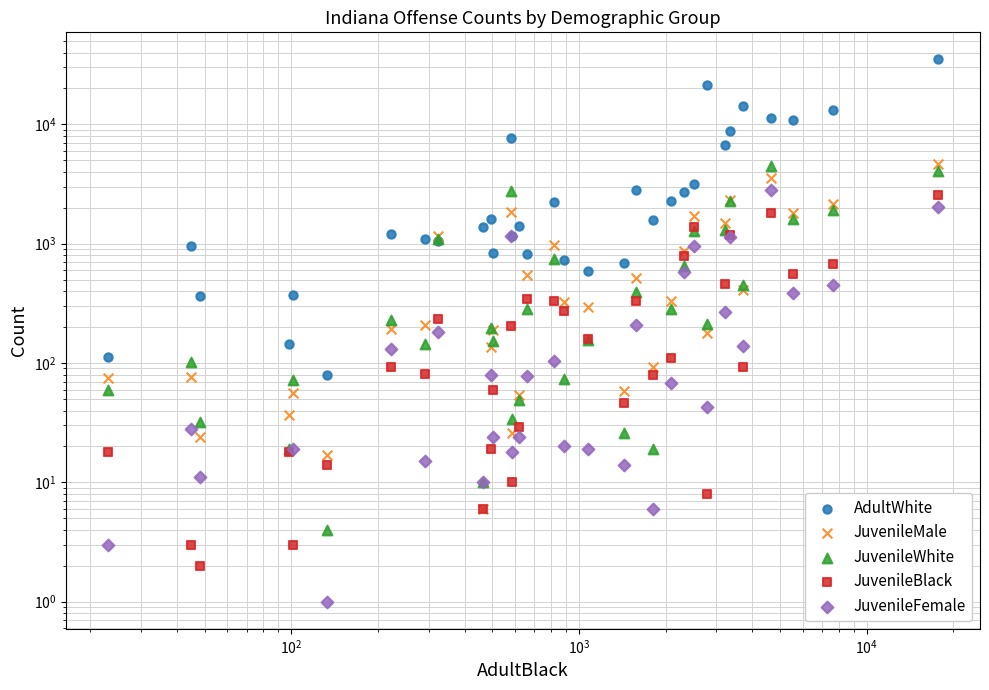

Which series has the largest Y range (max minus min)?

AdultWhite